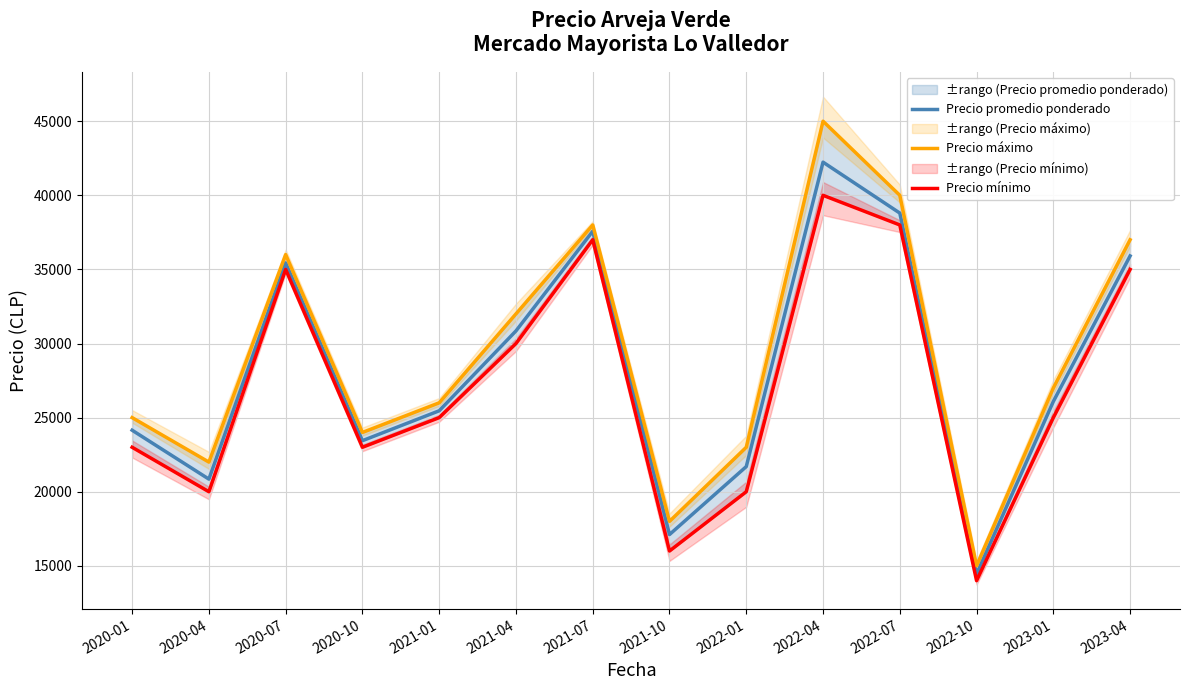

How many lines are shown in the chart?

3